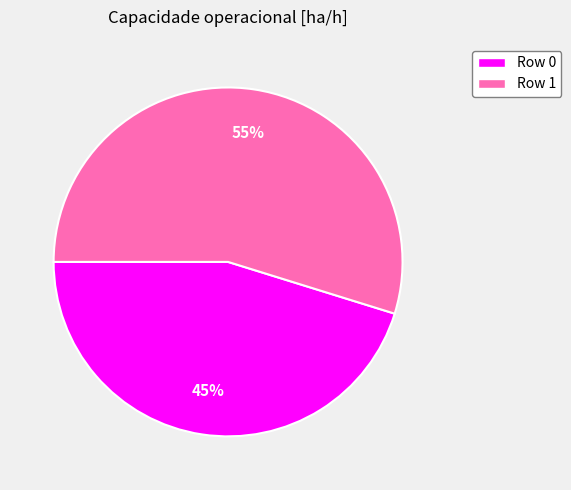

Is there a majority slice in this chart?

Yes